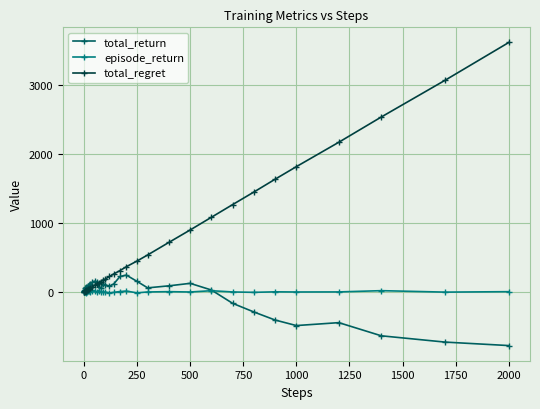

Does the chart display data point markers on the line(s)?

Yes